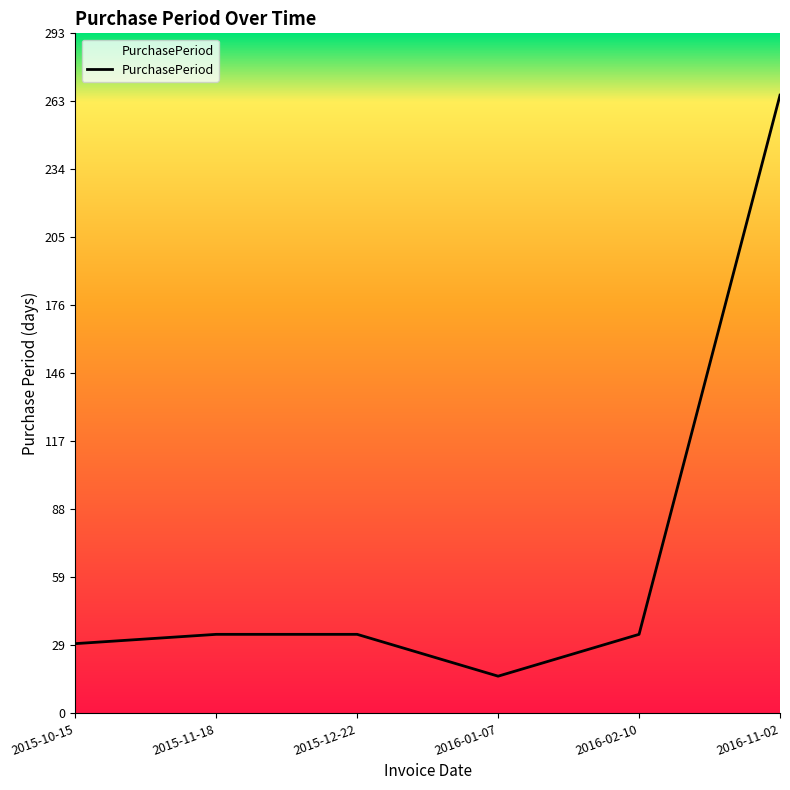

True or false: the data has more than 1 interior local peaks.

False